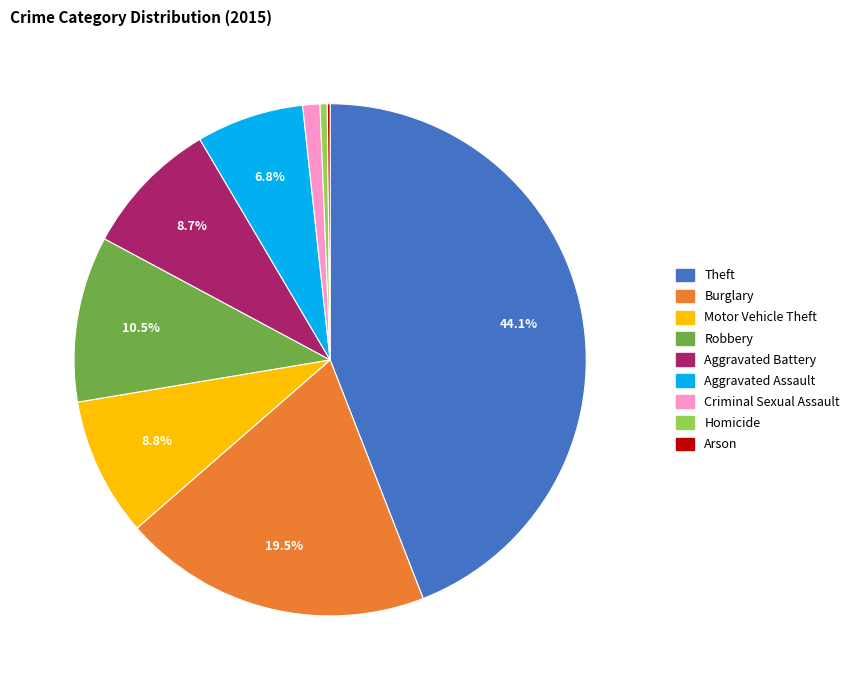

Combined, do Homicide and Robbery account for over 50%?

No